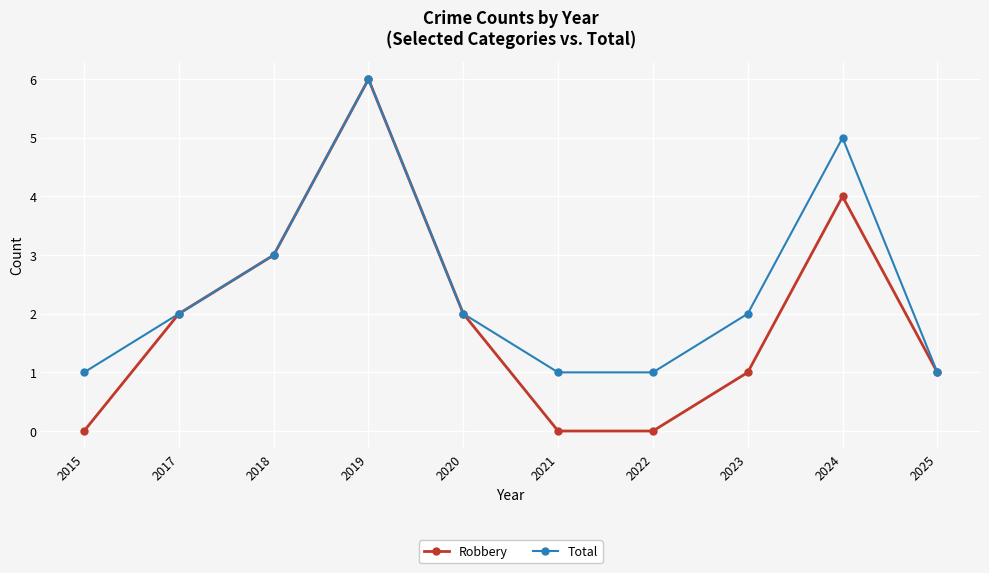

Is the value of Robbery at 2020 greater than the value of Total at 2019?

No